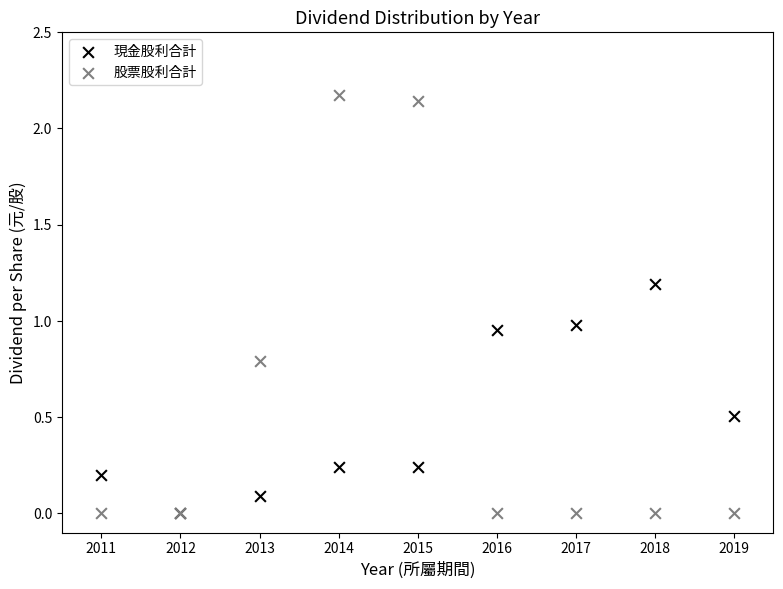

Which series has the widest spread of Y values?

股票股利合計